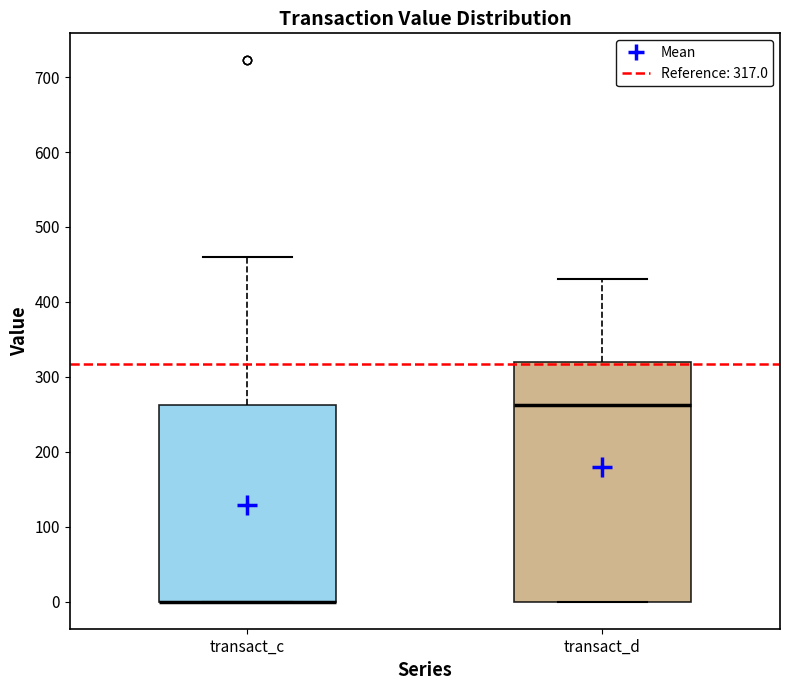

Where is the upper edge of the box for transact_d on the y-axis? The values are not printed on the chart, so give them approximately, as read against the axis.

320